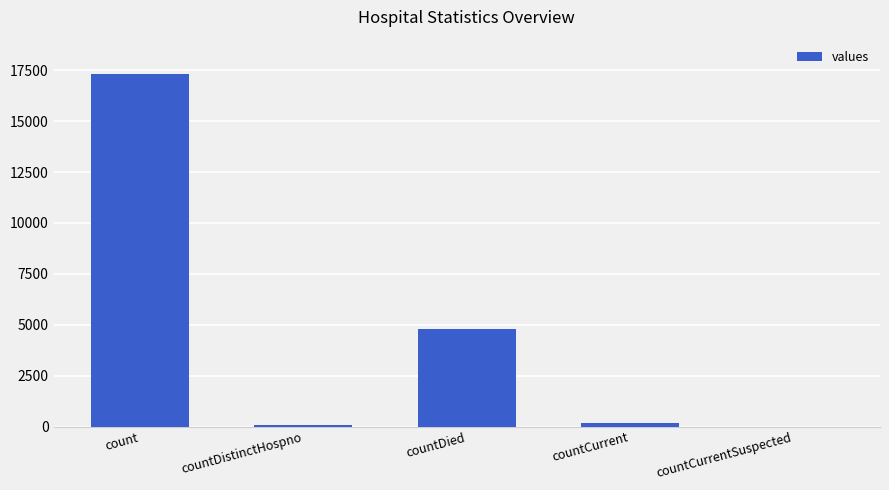

True or false: the data shows 61 at countDistinctHospno.

True